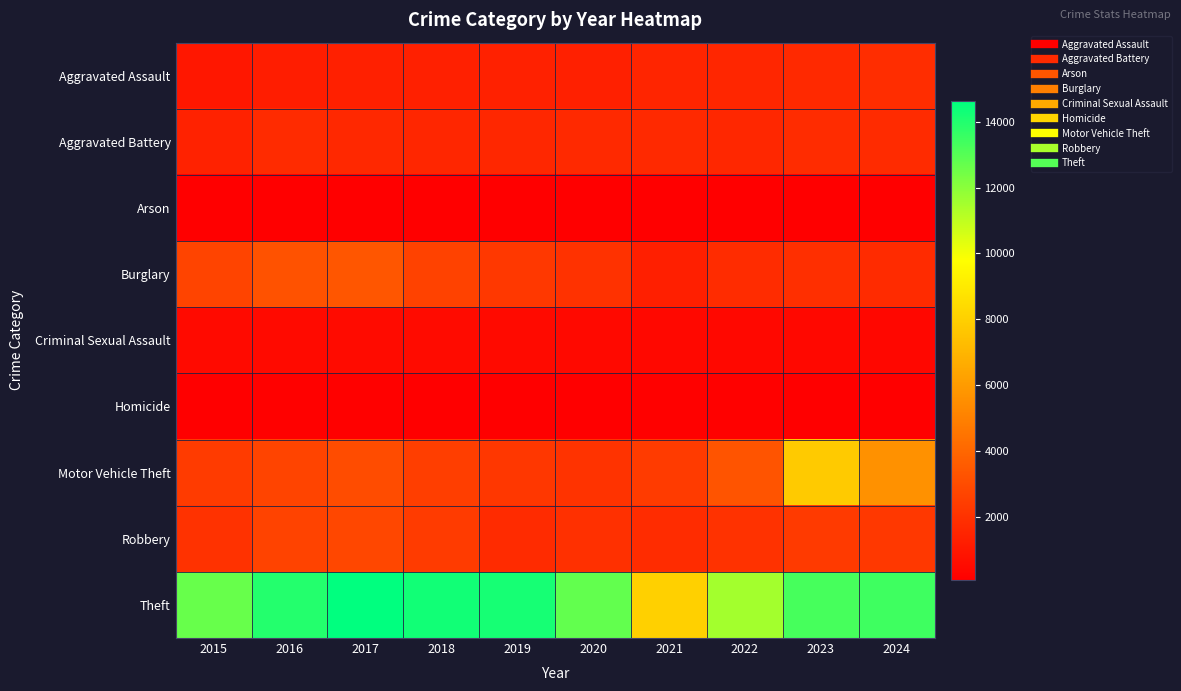

What is the spread (max minus min) of values at 2023?

13177